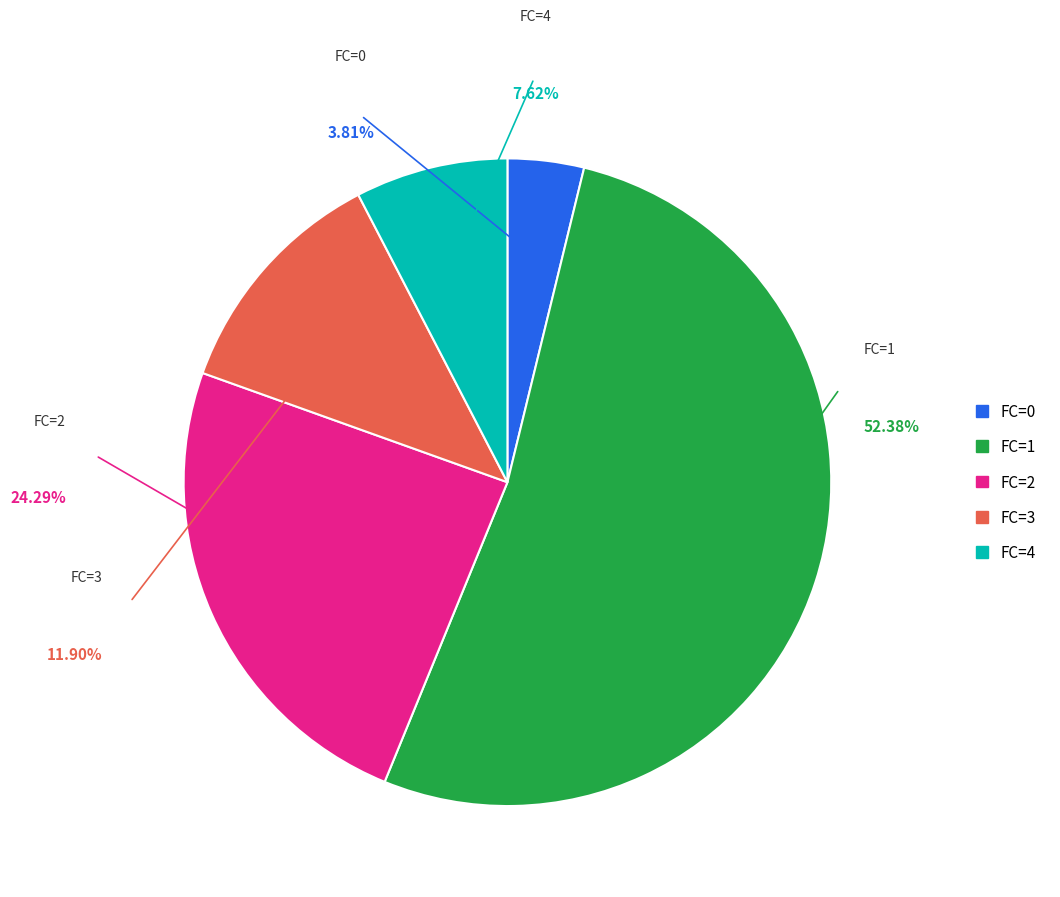

Is it true that 2 is 21% of the pie?

False